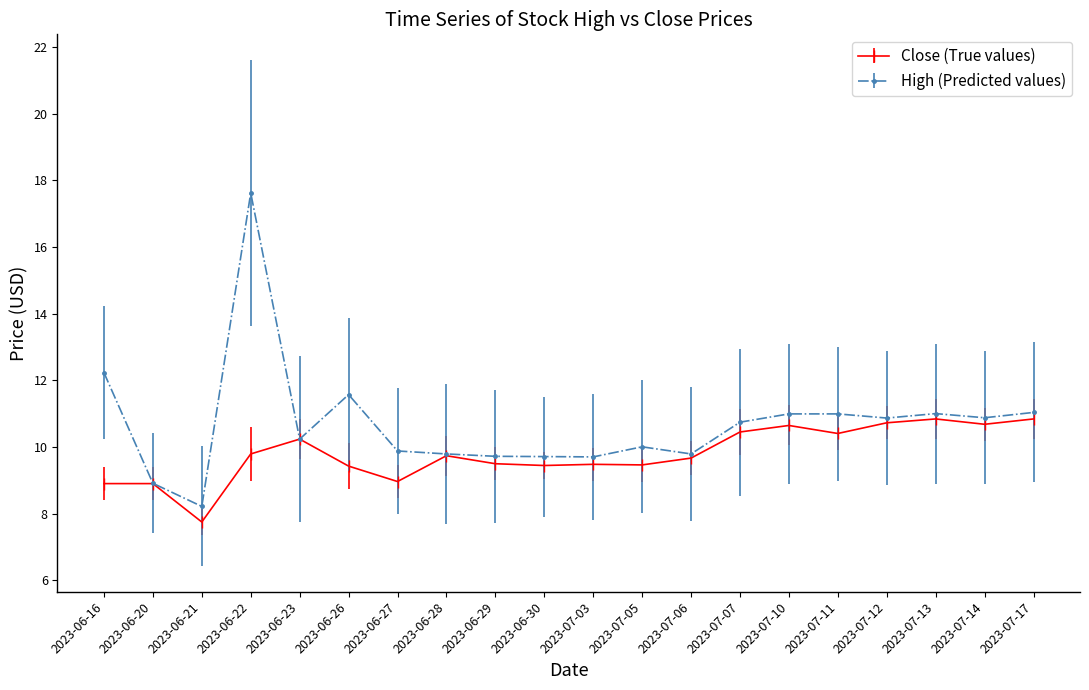

Read the Close (True values) value at 2023-07-06.

9.7